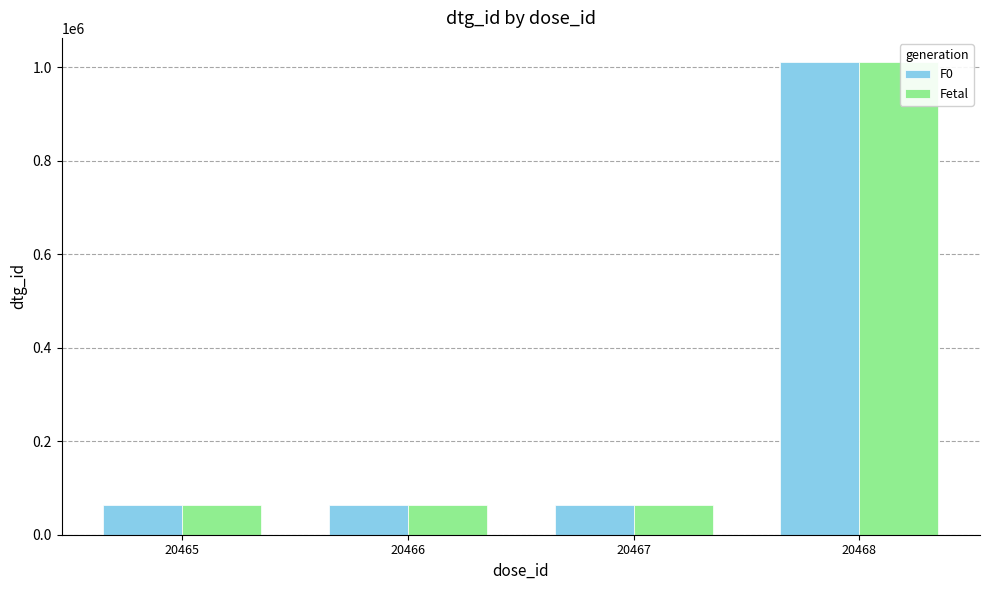

At which category is the sum across all series the highest?

20468